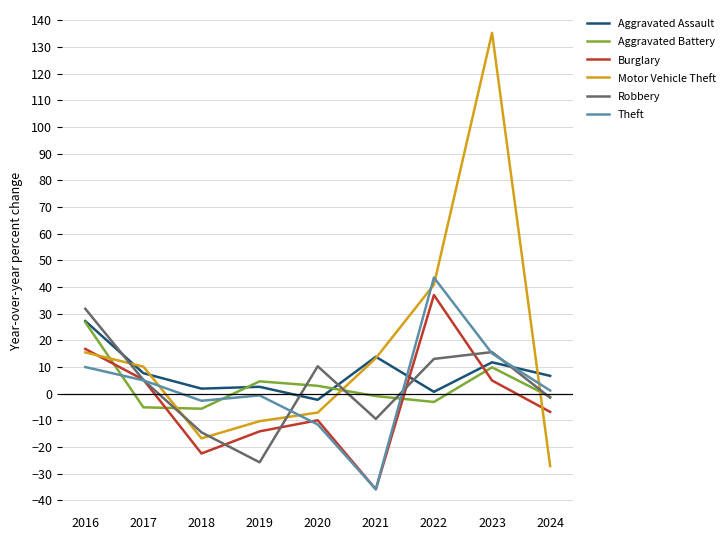

Which series has the widest spread of values?

Motor Vehicle Theft